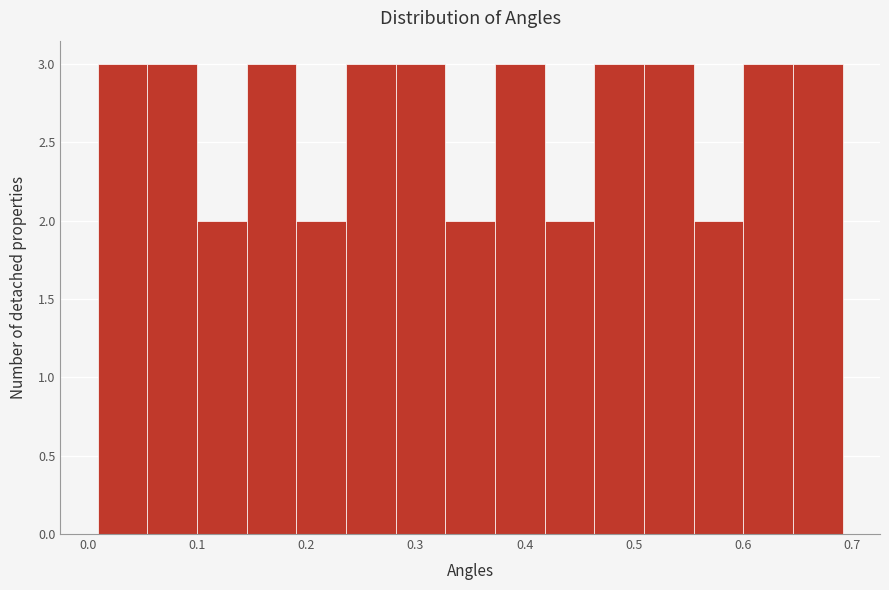

What is the height of the bar covering 0.51 to 0.55 on the x-axis? Neither the bar edges nor the heights are printed on the chart, so give them approximately, as read against the axes.

3